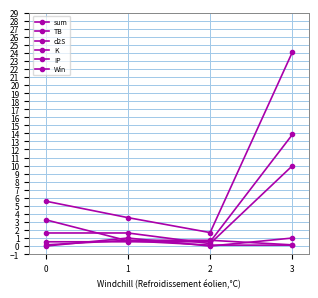

Reading left to right, extract all data points from this chart.

sum: 0=5.6	1=3.5	2=1.7	3=24.1
TB: 0=3.3	1=0.7	2=0.1	3=0.1
d2S: 0=1.6	1=1.6	2=0.3	3=10.0
K: 0=0.1	1=0.7	2=0.7	3=0.1
IP: 0=0.5	1=0.5	2=0.5	3=13.9
Win: 0=0.0	1=1.0	2=0.0	3=1.0